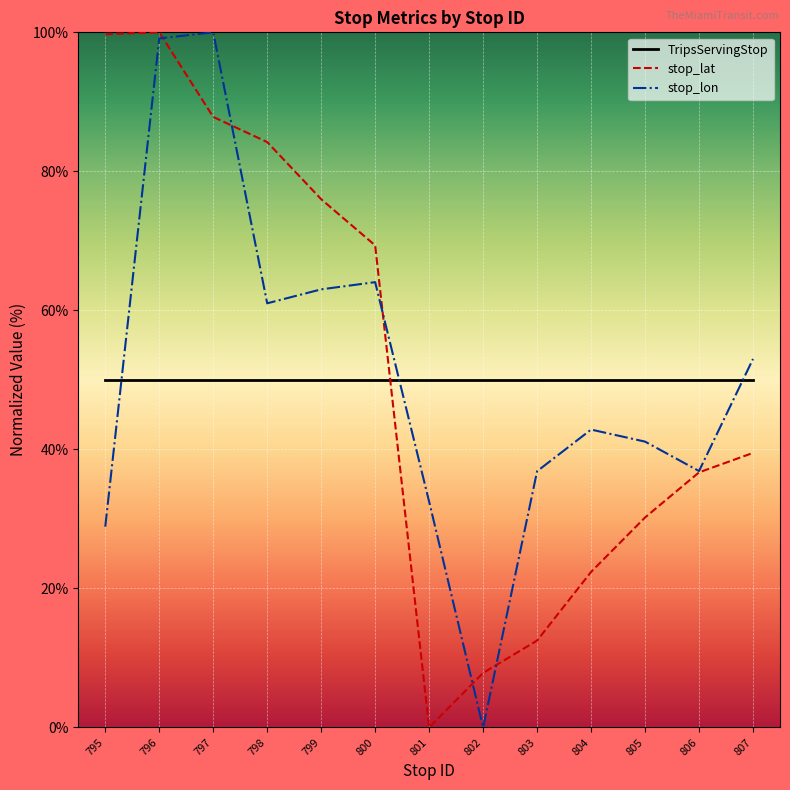

How many categories are shown in the chart?

13